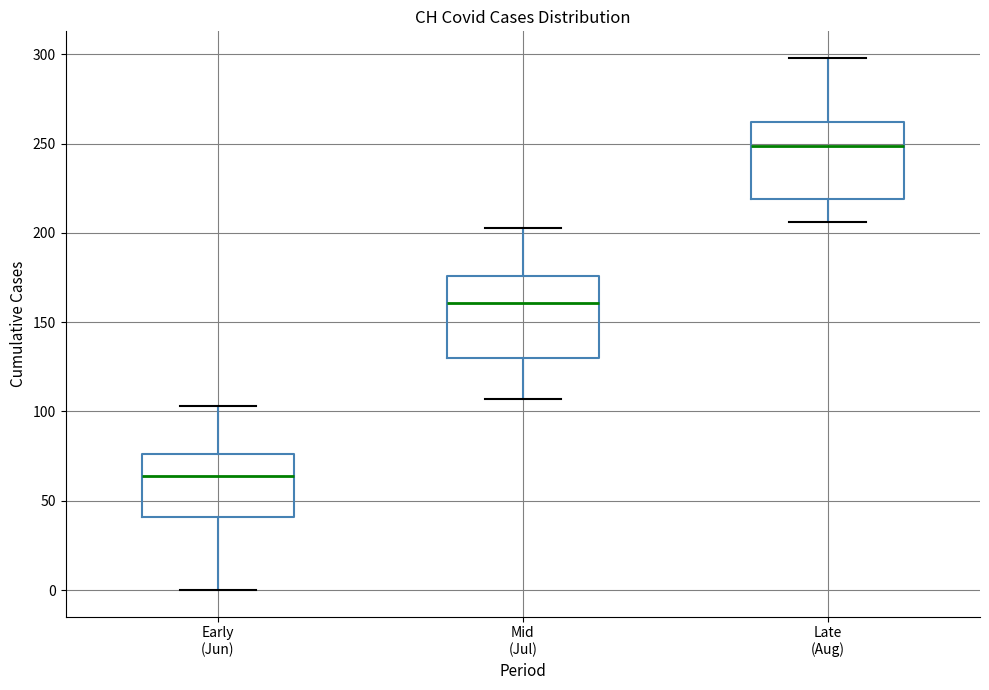

Which box has the lowest median line?

Early (Jun)